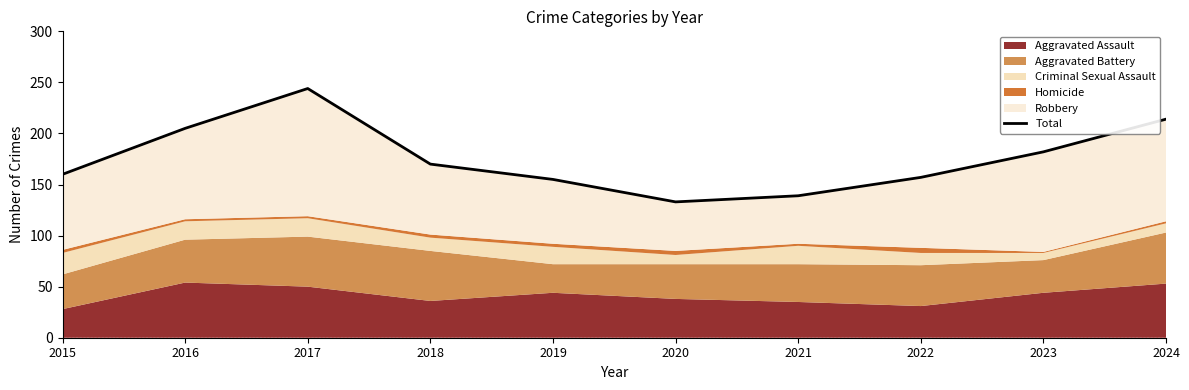

True or false: the data shows 58 at 2020.

False